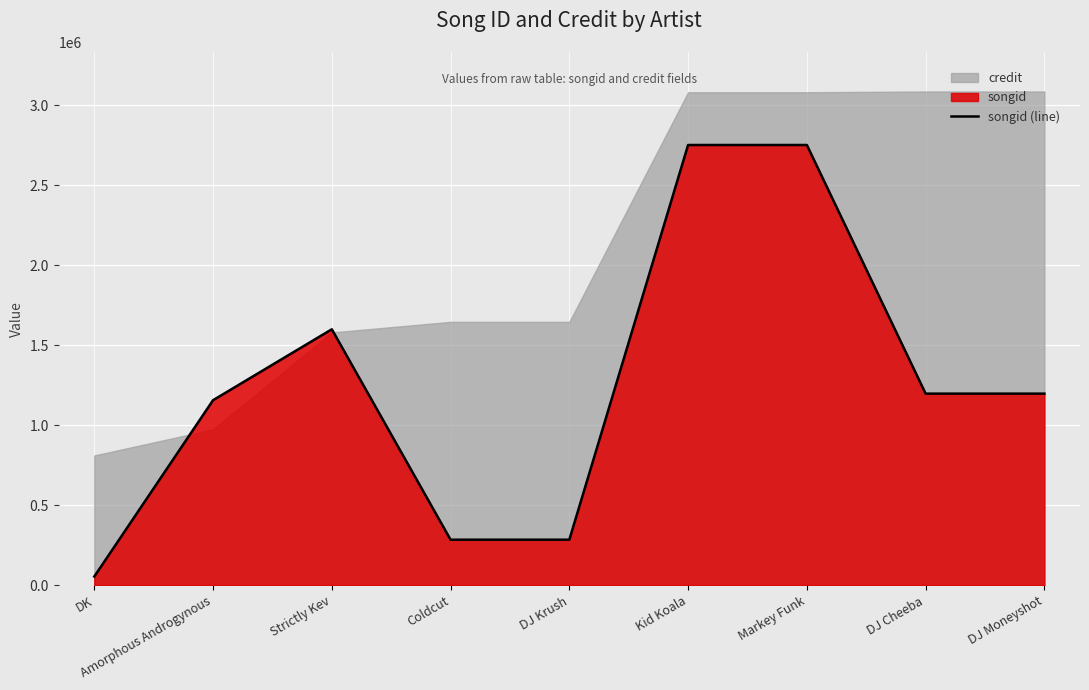

At which category does the data reach its first local peak?

Strictly Kev